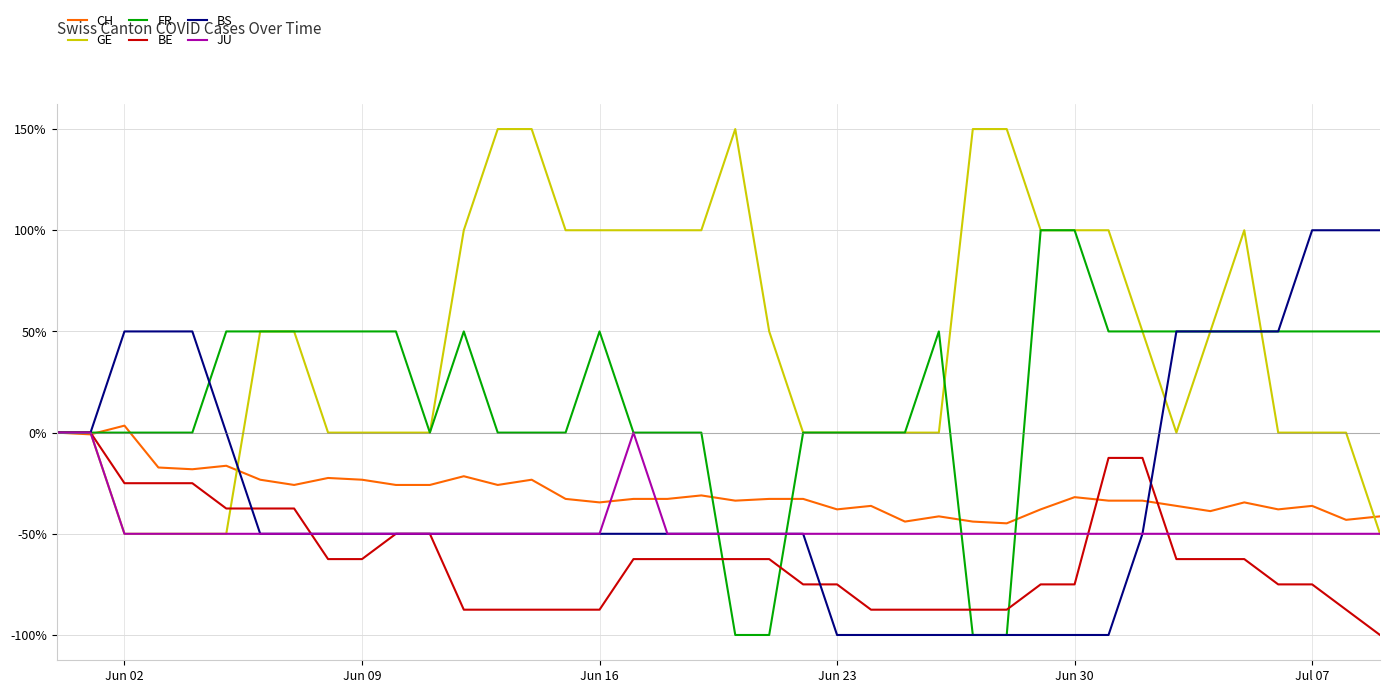

What is the difference between the maximum and minimum values in the FR series?

200.0